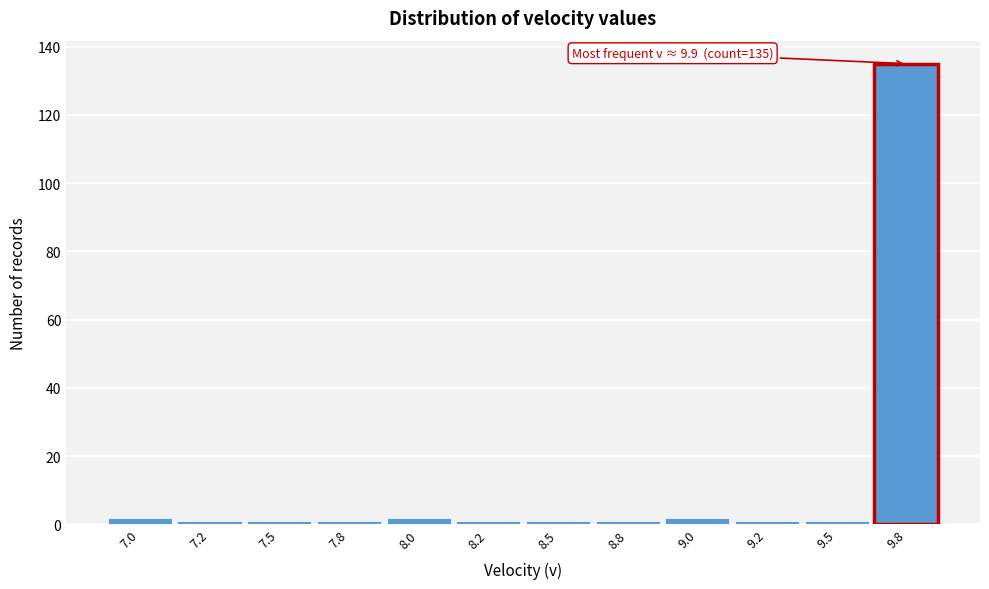

Reading left to right, list all the values displayed in this chart.

7.0=2	7.2=1	7.5=1	7.8=1	8.0=2	8.2=1	8.5=1	8.8=1	9.0=2	9.2=1	9.5=1	9.8=135